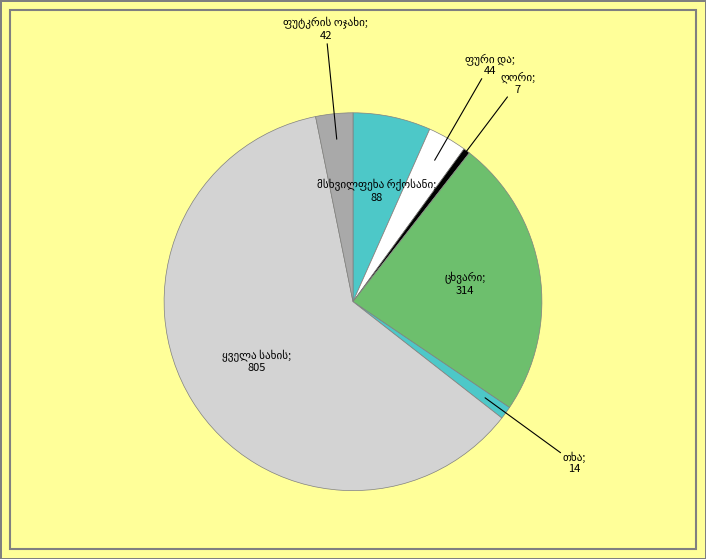

How many segments does this pie chart have?

7